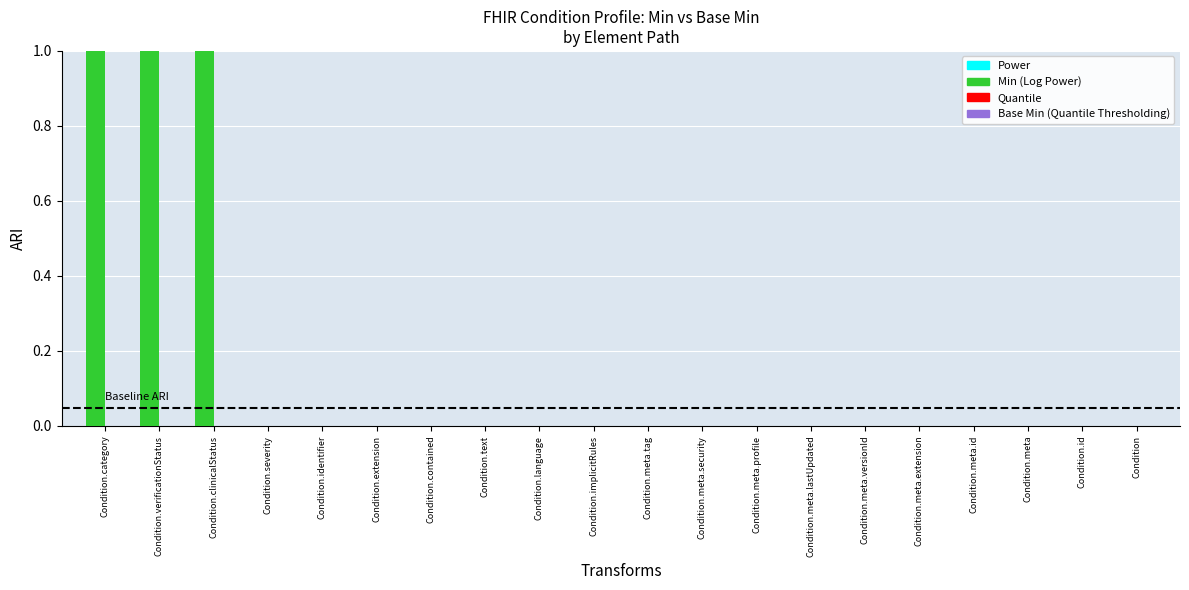

The value at Condition.language is 0. True or false?

True